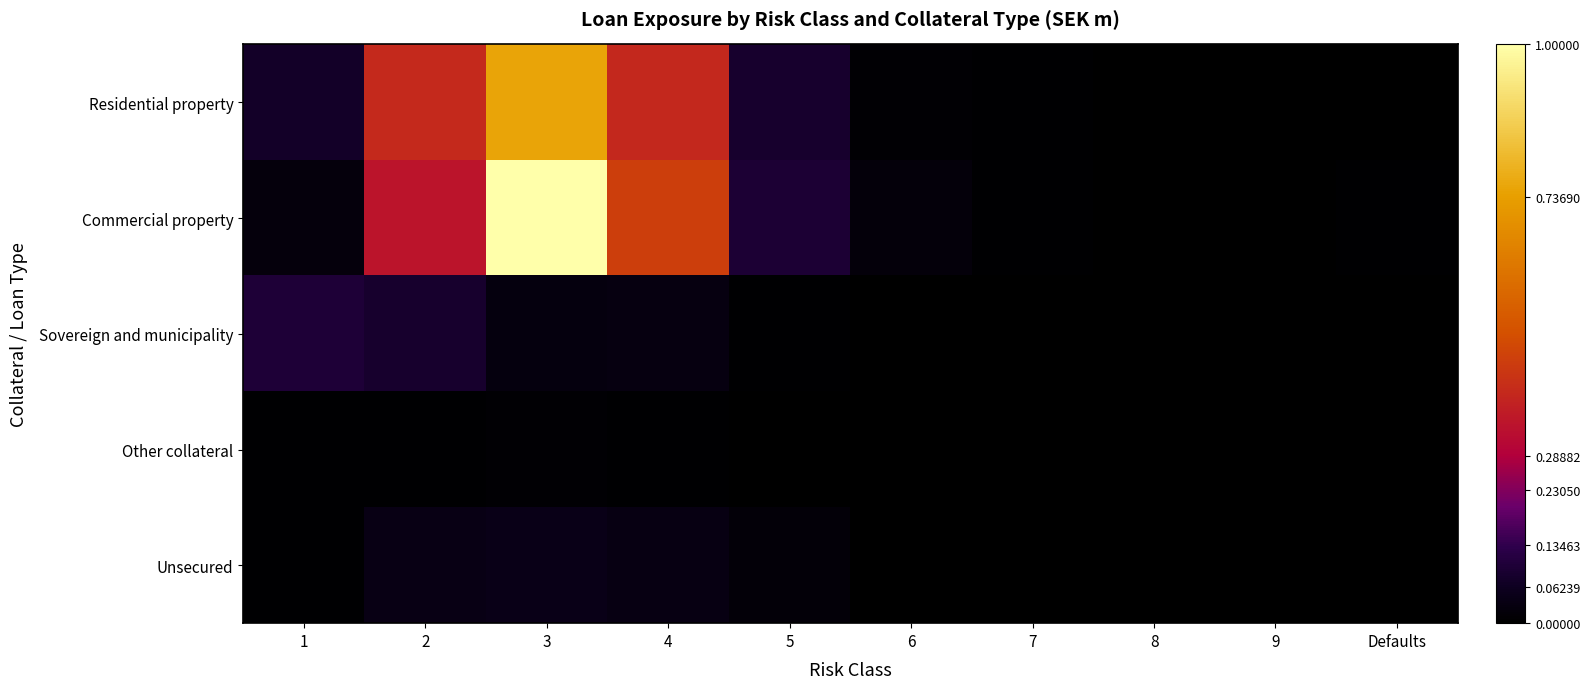

Between 3 and 7, which is larger?

3